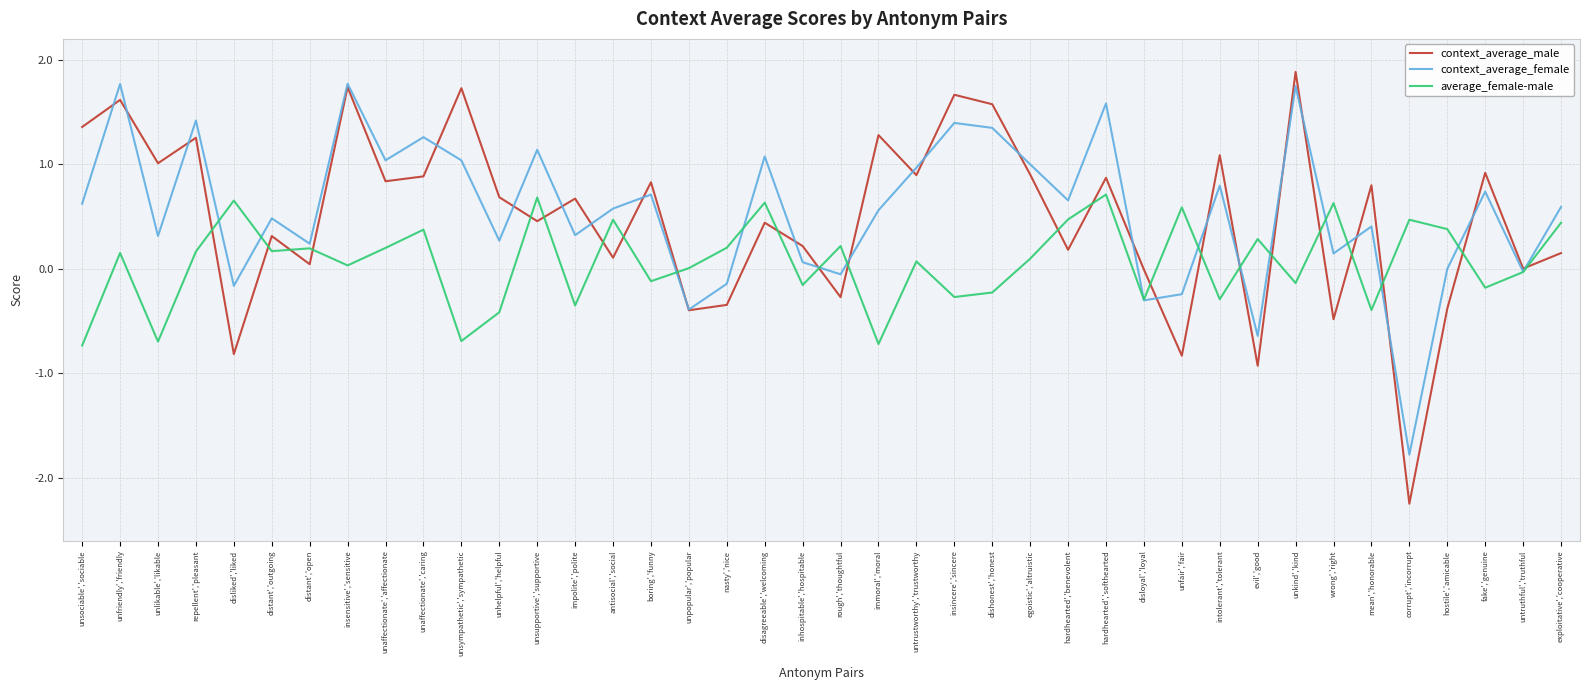

What is the difference between the context_average_female values at unsympathetic','sympathetic and wrong','right?

0.9